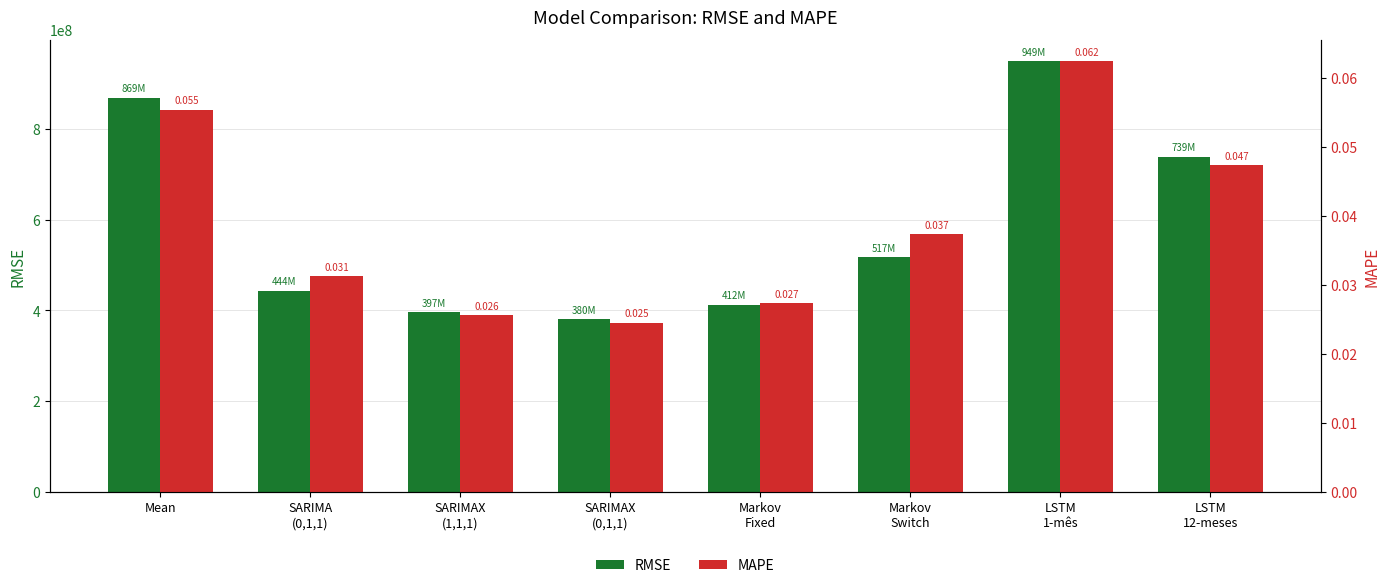

What is the label of the 3rd bar from the right?

Markov
Switch